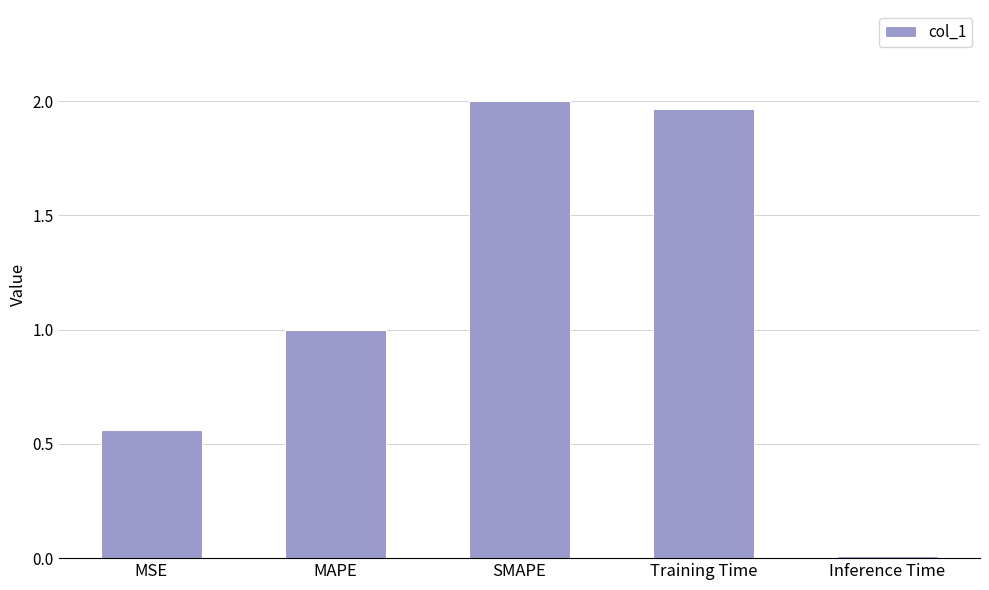

List the labels in order of value, smallest first.

Inference Time, MSE, MAPE, Training Time, SMAPE